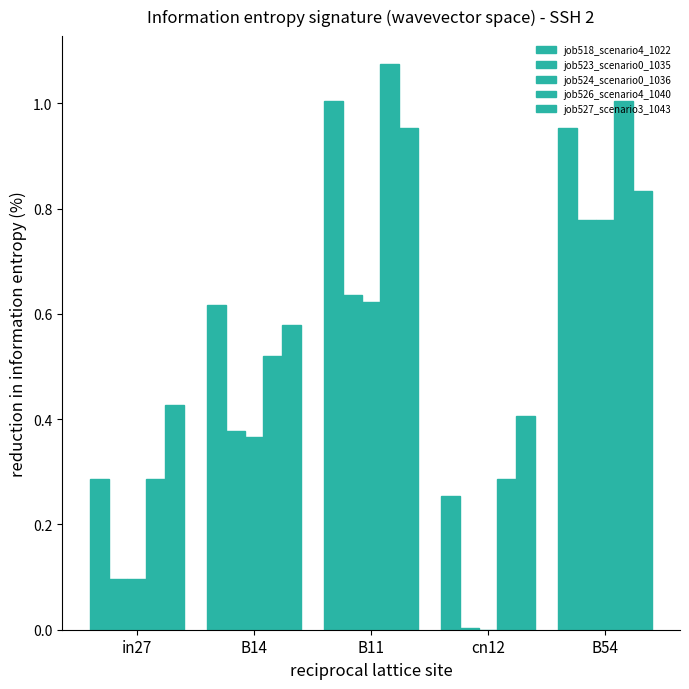

Reading right to left, list all the values displayed in this chart.

job518_scenario4_1022: B54=1.0	cn12=0.3	B11=1.0	B14=0.6	in27=0.3
job523_scenario0_1035: B54=0.8	cn12=0.0	B11=0.6	B14=0.4	in27=0.1
job524_scenario0_1036: B54=0.8	cn12=0.0	B11=0.6	B14=0.4	in27=0.1
job526_scenario4_1040: B54=1.0	cn12=0.3	B11=1.1	B14=0.5	in27=0.3
job527_scenario3_1043: B54=0.8	cn12=0.4	B11=1.0	B14=0.6	in27=0.4